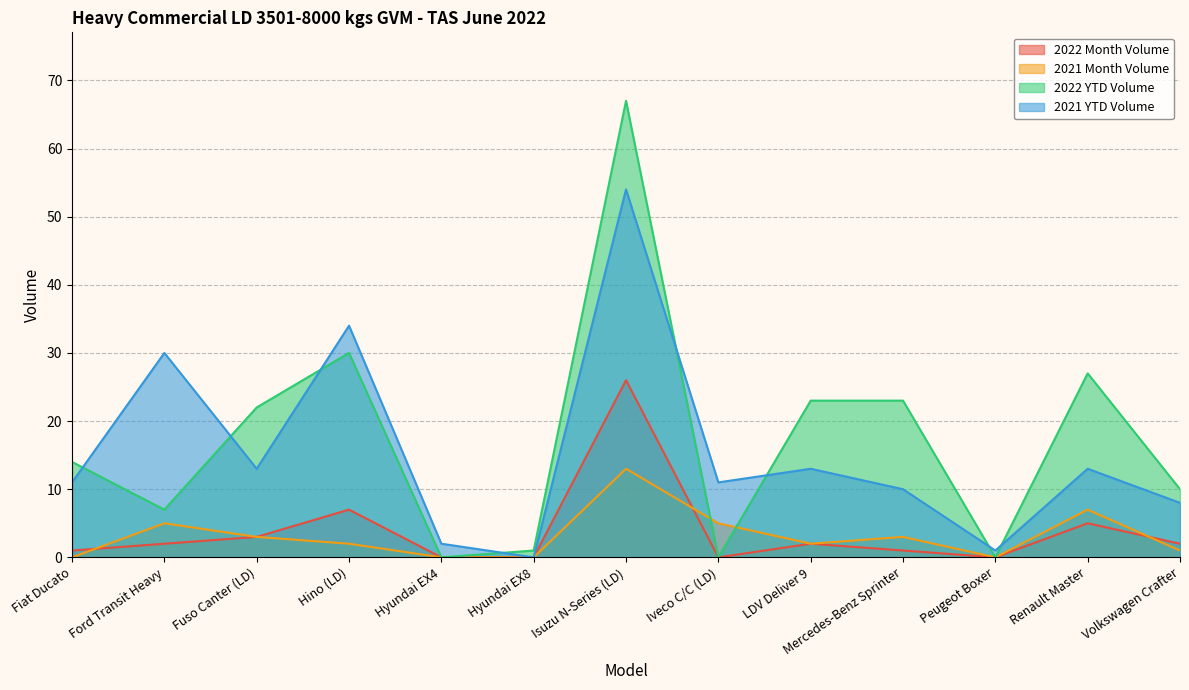

Reading left to right, what are all the values shown in this chart?

2022 Month Volume: 1	2	3	7	0	0	26	0	2	1	0	5	2
2021 Month Volume: 0	5	3	2	0	0	13	5	2	3	0	7	1
2022 YTD Volume: 14	7	22	30	0	1	67	0	23	23	0	27	10
2021 YTD Volume: 11	30	13	34	2	0	54	11	13	10	1	13	8